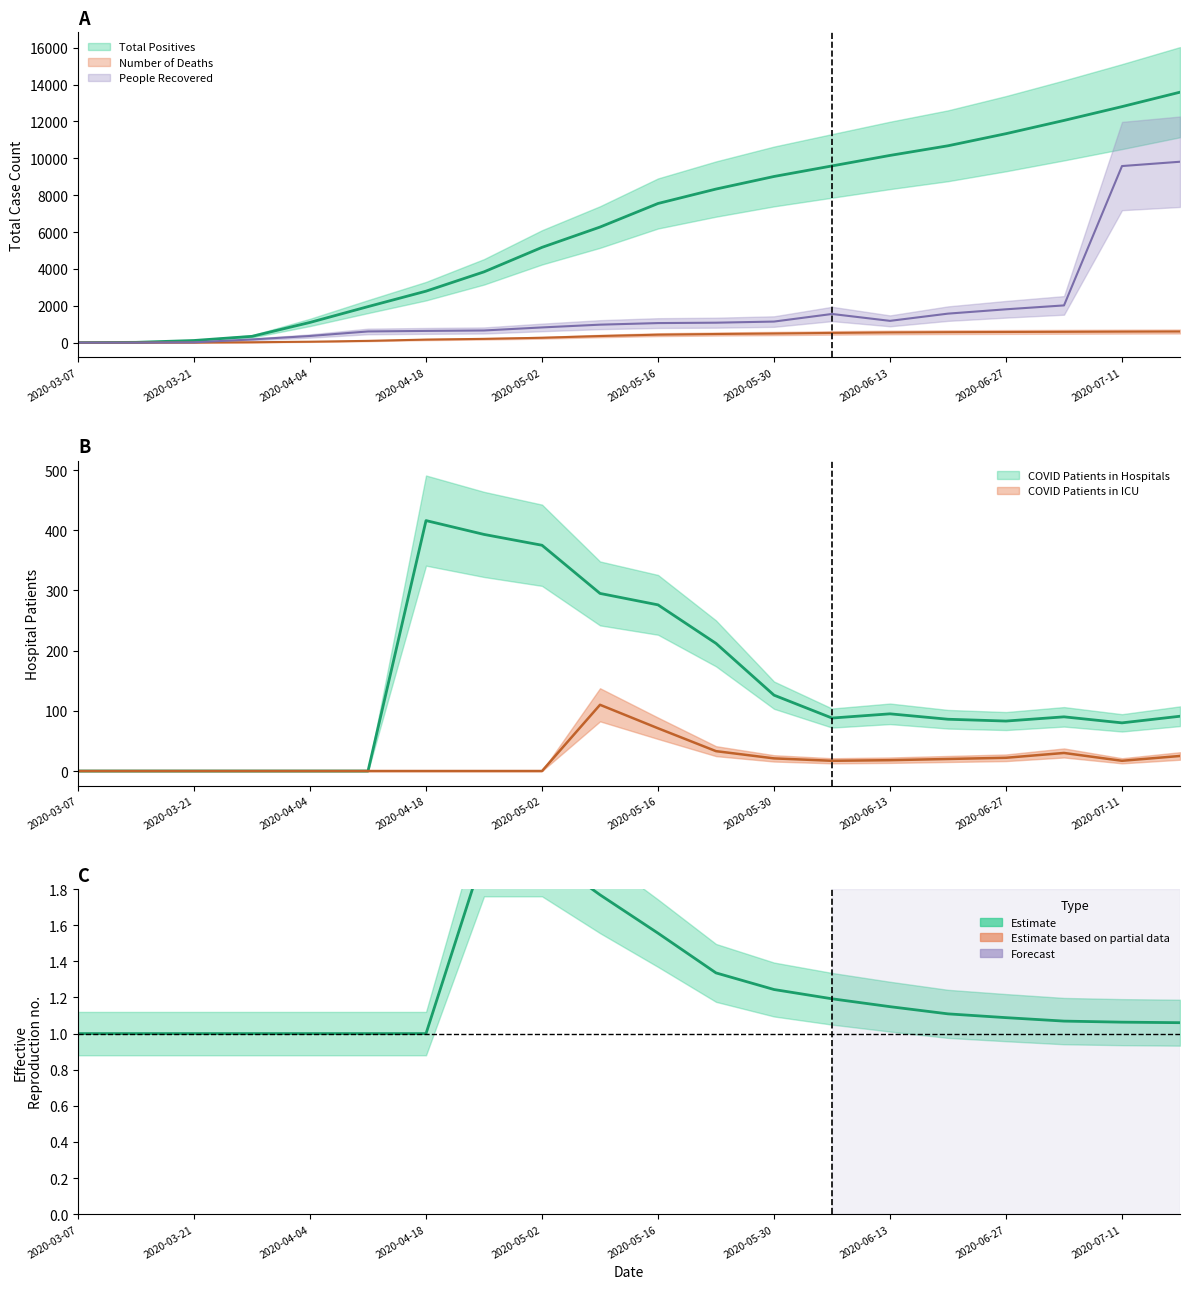

What is the total value across all series at 2020-05-30?

10801